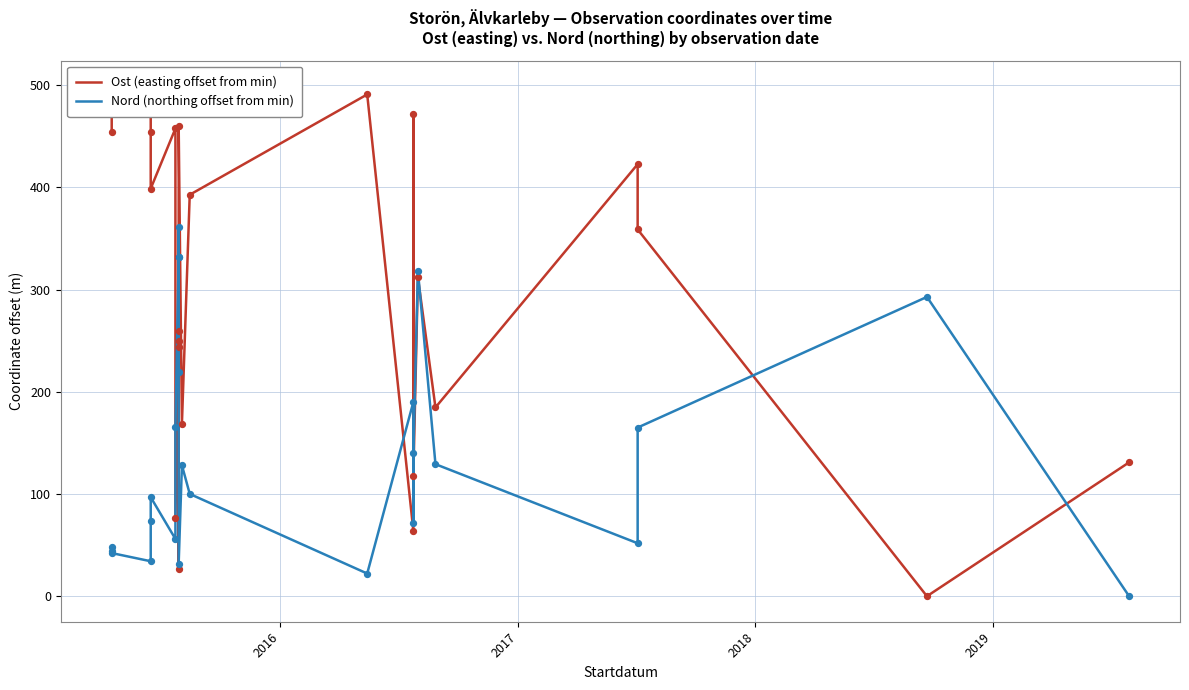

Which series has the largest Y range (max minus min)?

Ost (easting offset from min)